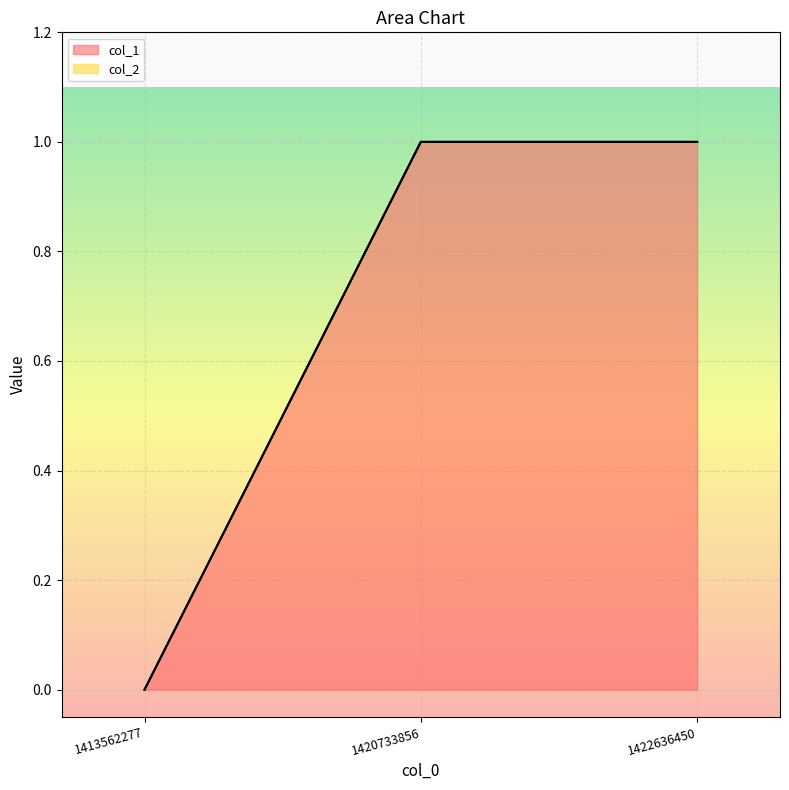

Does the chart display data point markers on the line(s)?

No